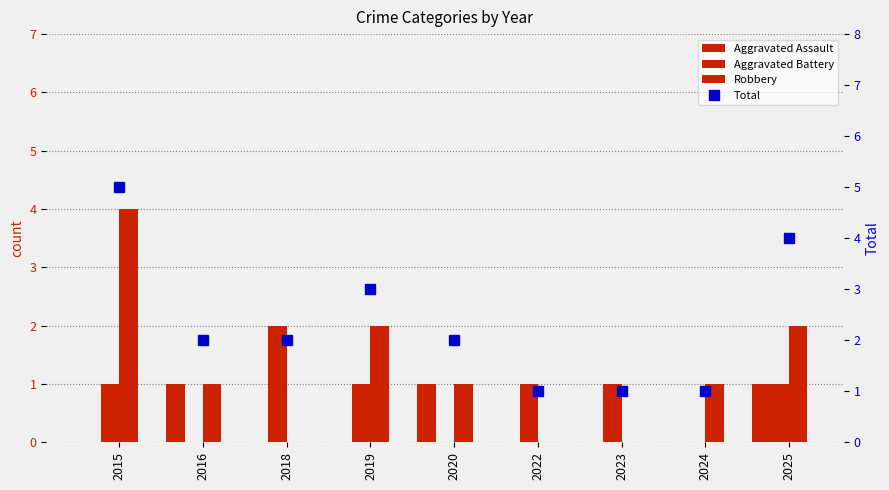

What is the total value across all series at 2018?

4